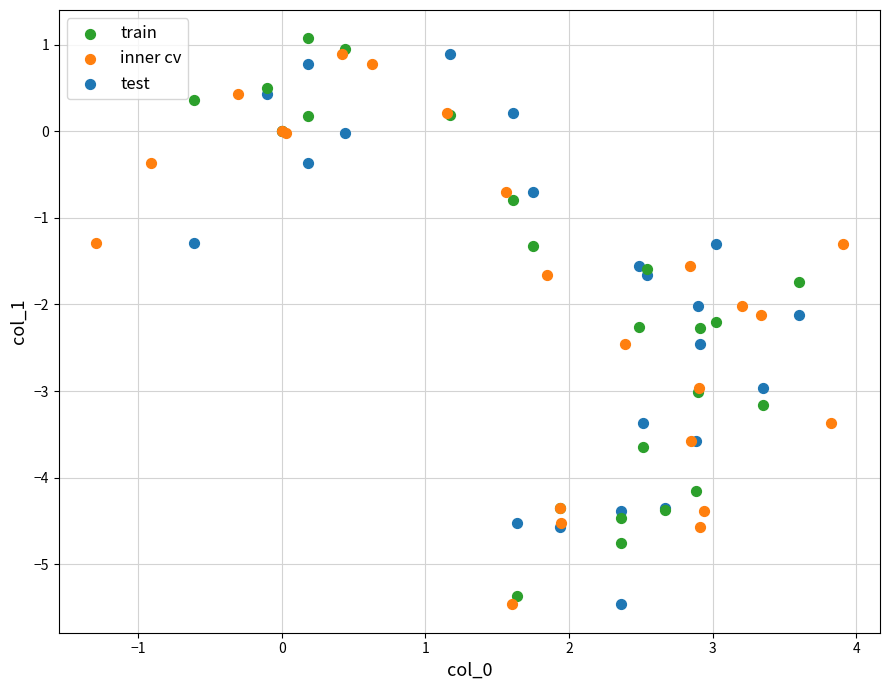

What are all the series names shown in the legend?

train, inner cv, test